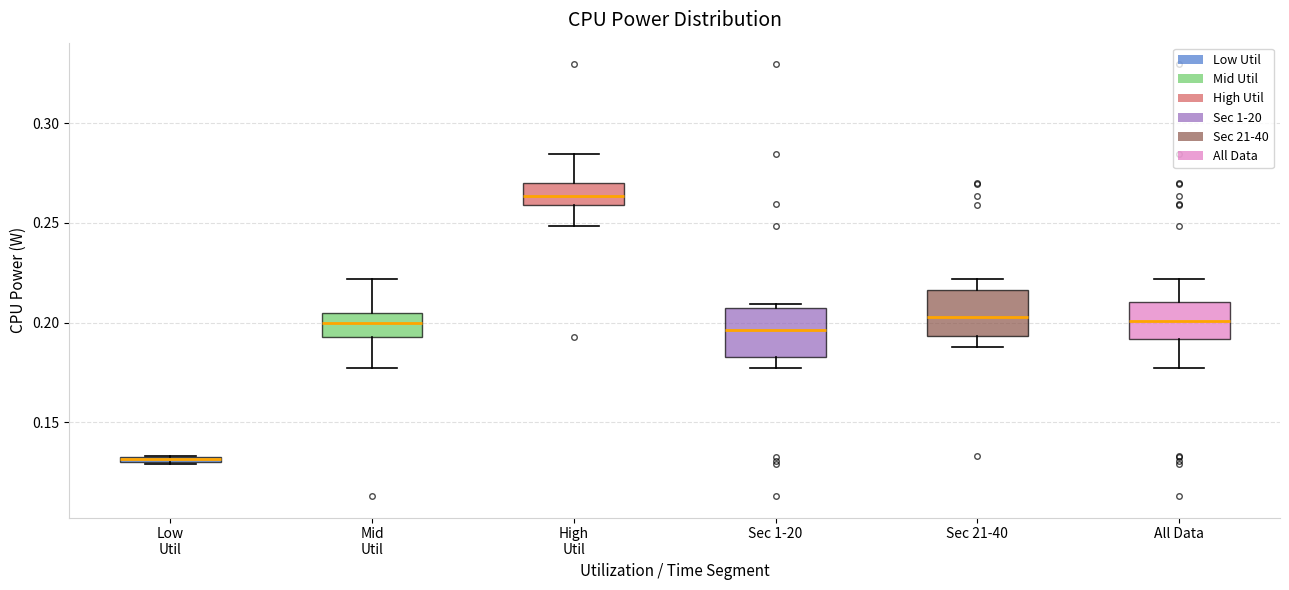

Where is the upper edge of the box for Sec 1-20 on the y-axis? The values are not printed on the chart, so give them approximately, as read against the axis.

0.205